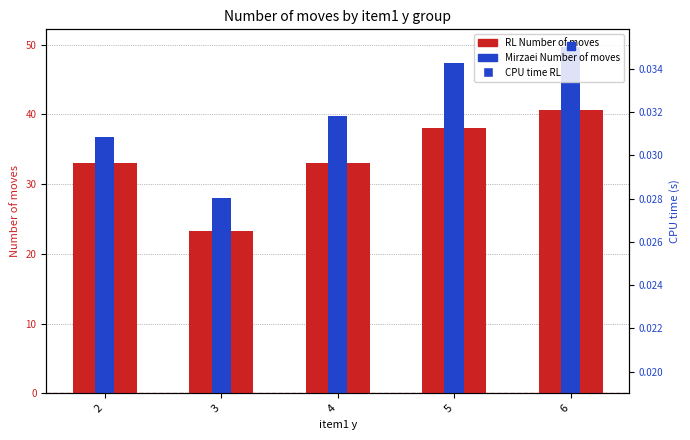

Is the value of Mirzaei Number of moves at 5 greater than the value of CPU time RL at 5?

Yes